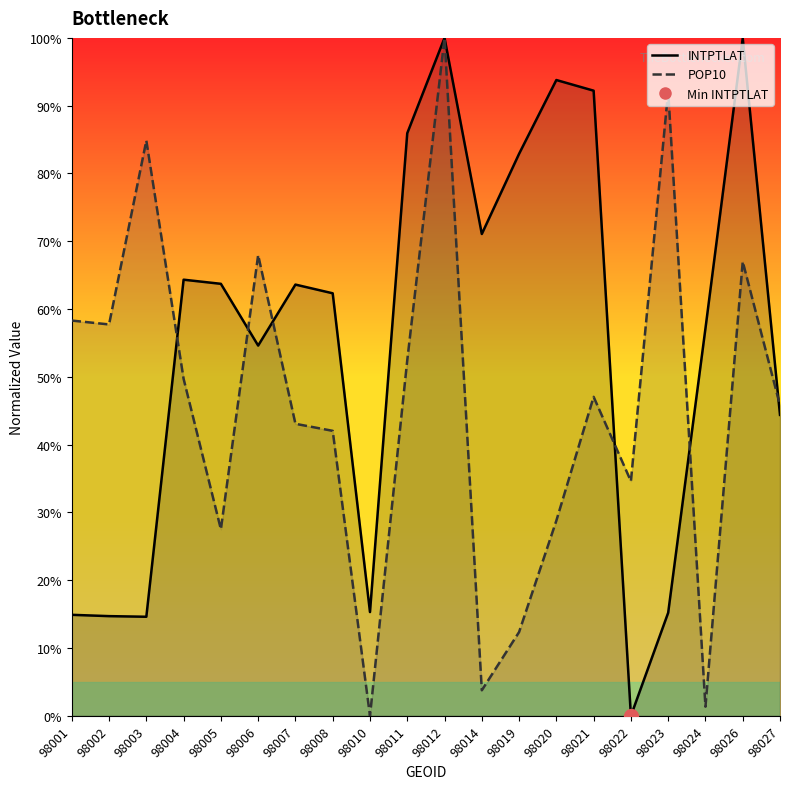

How many positive values does the INTPTLAT series have?

19